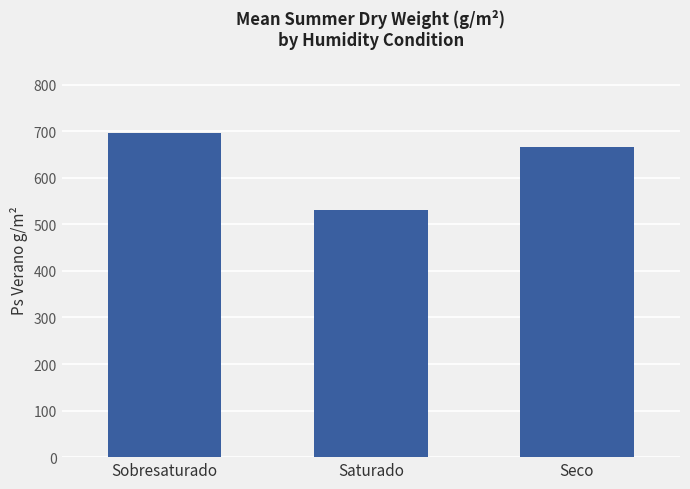

What value does the data have at Sobresaturado?

696.0